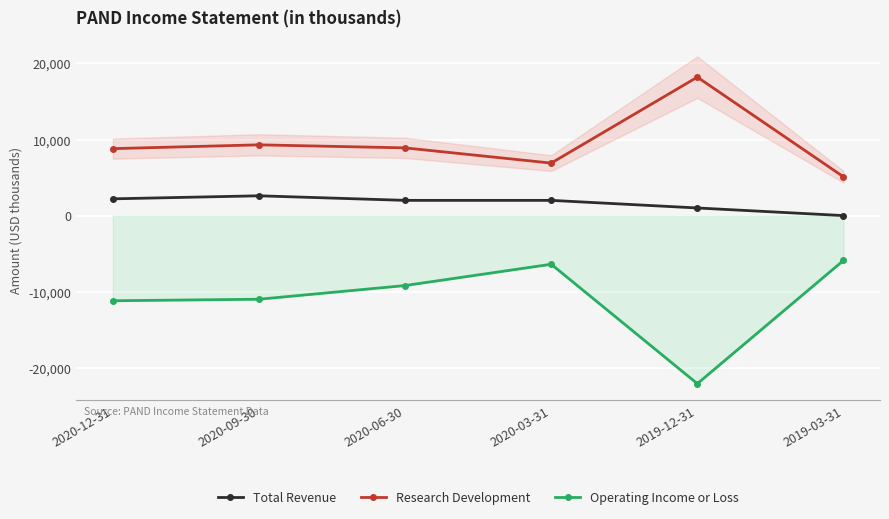

Which has a higher value, 2020-03-31 or 2019-12-31?

2020-03-31